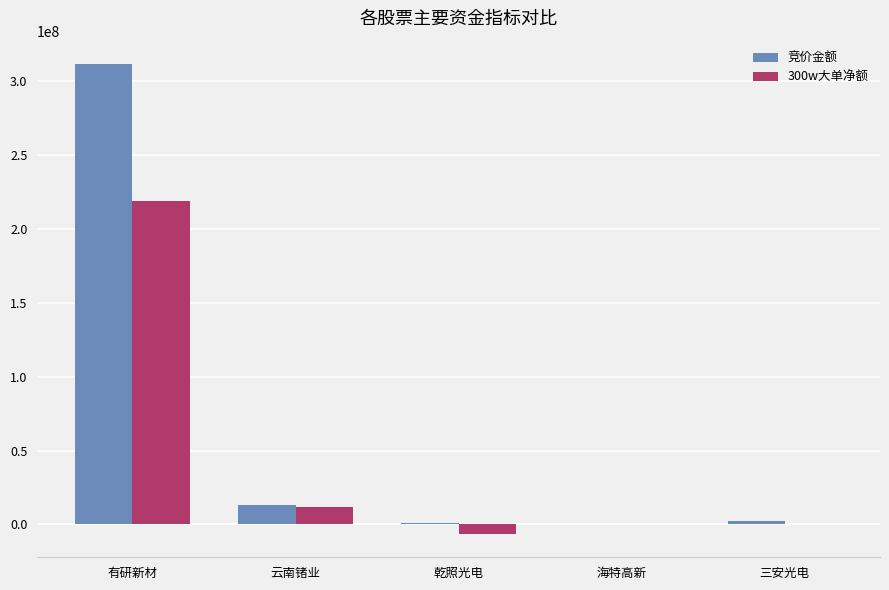

True or false: 竞价金额 has a value of 12861741 at 云南锗业.

True